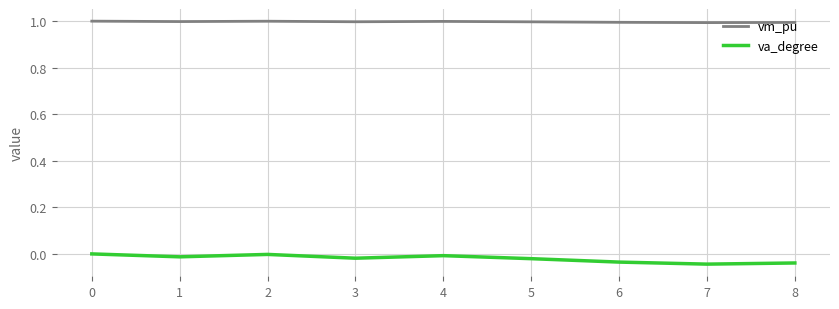

True or false: va_degree and vm_pu intersect in this chart.

False